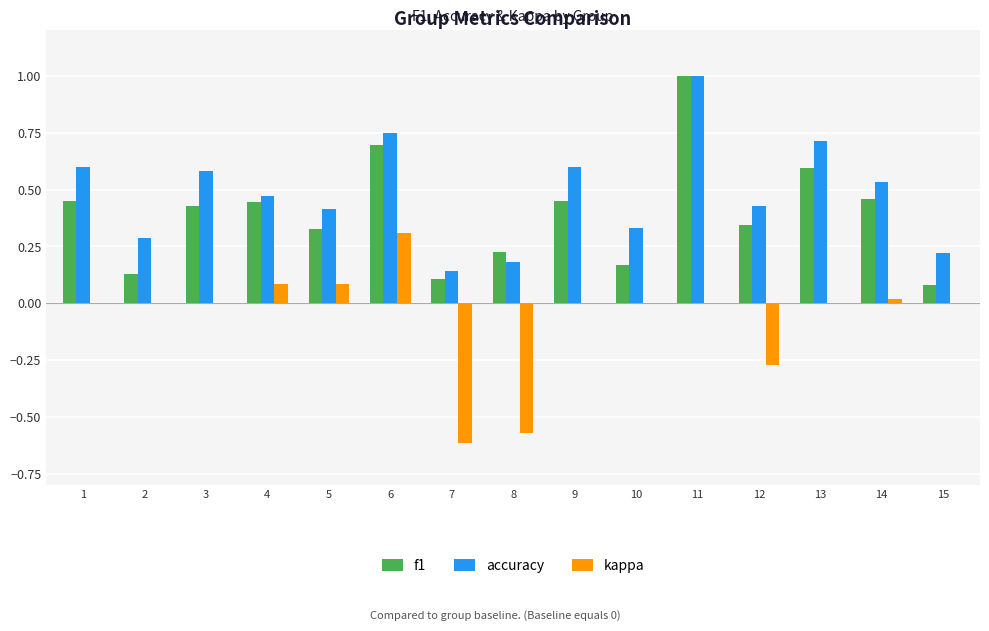

What is the sum of the f1 values at 11 and 6?

1.7